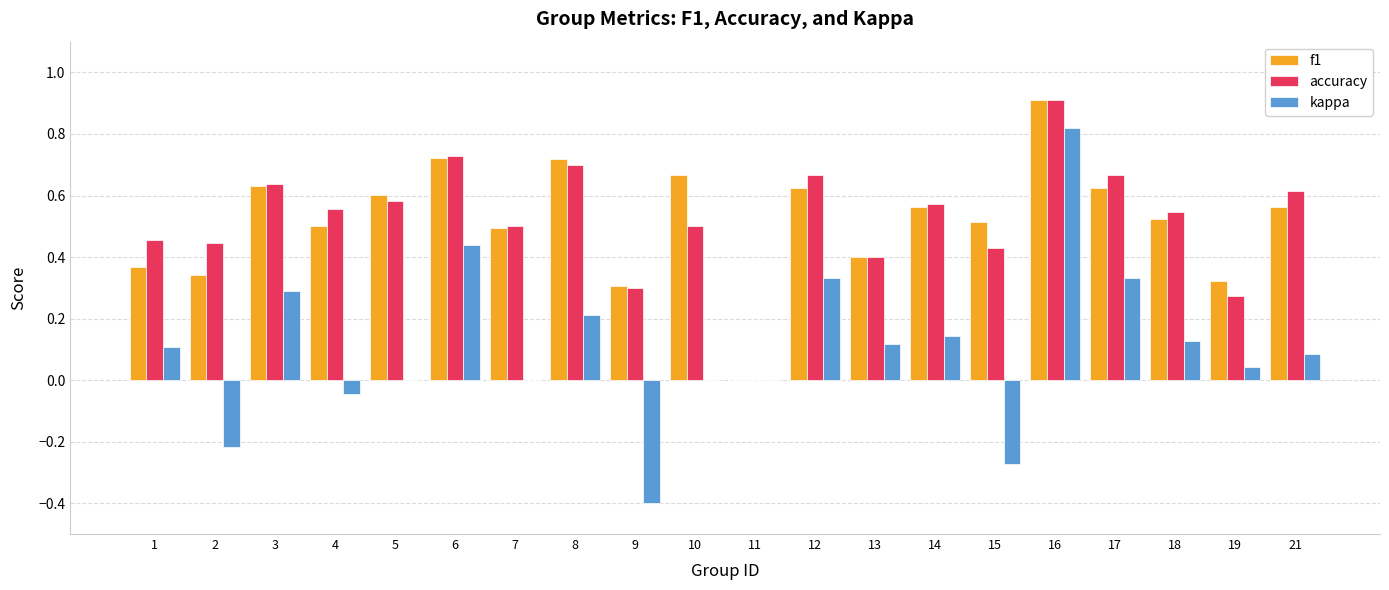

How many series are shown in this chart?

3